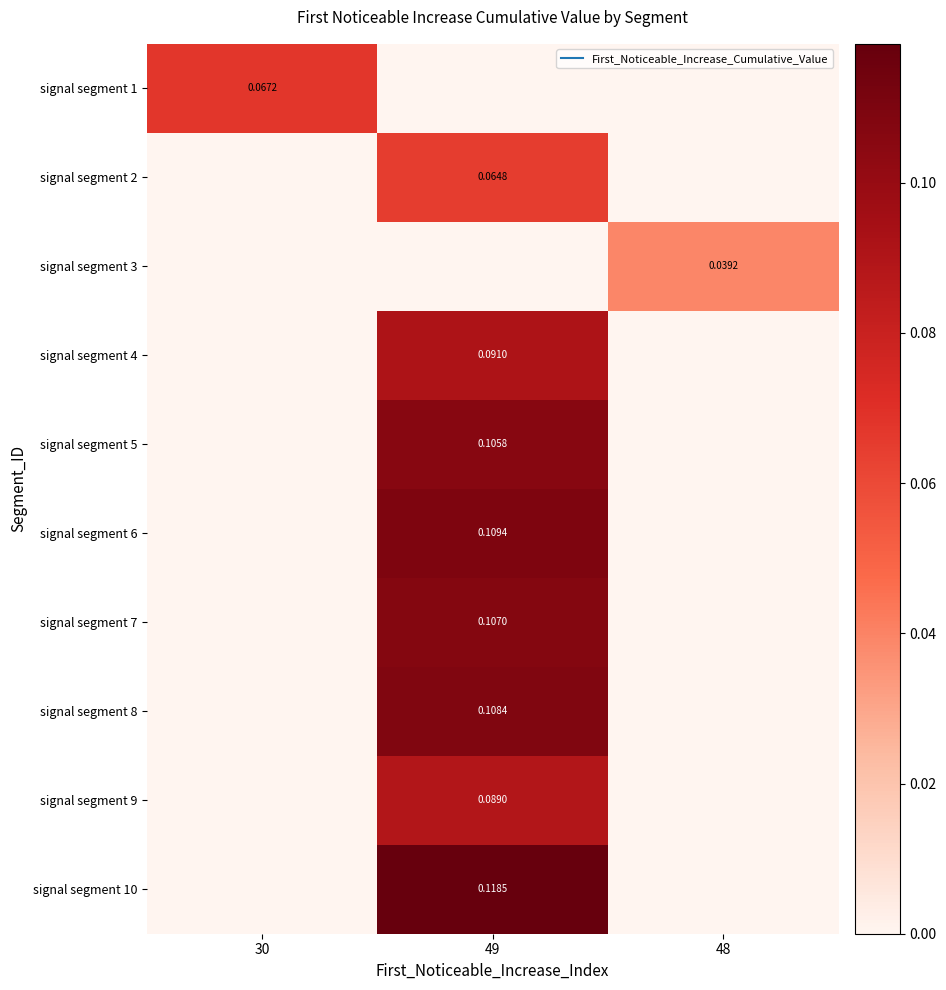

At which label does signal segment 5 reach its peak?

49